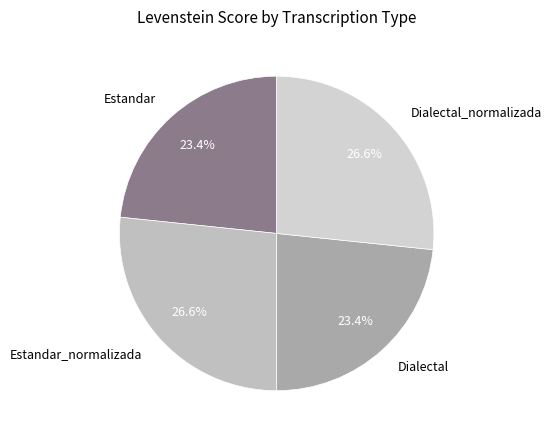

Is it true that Estandar_normalizada is 40% of the pie?

False